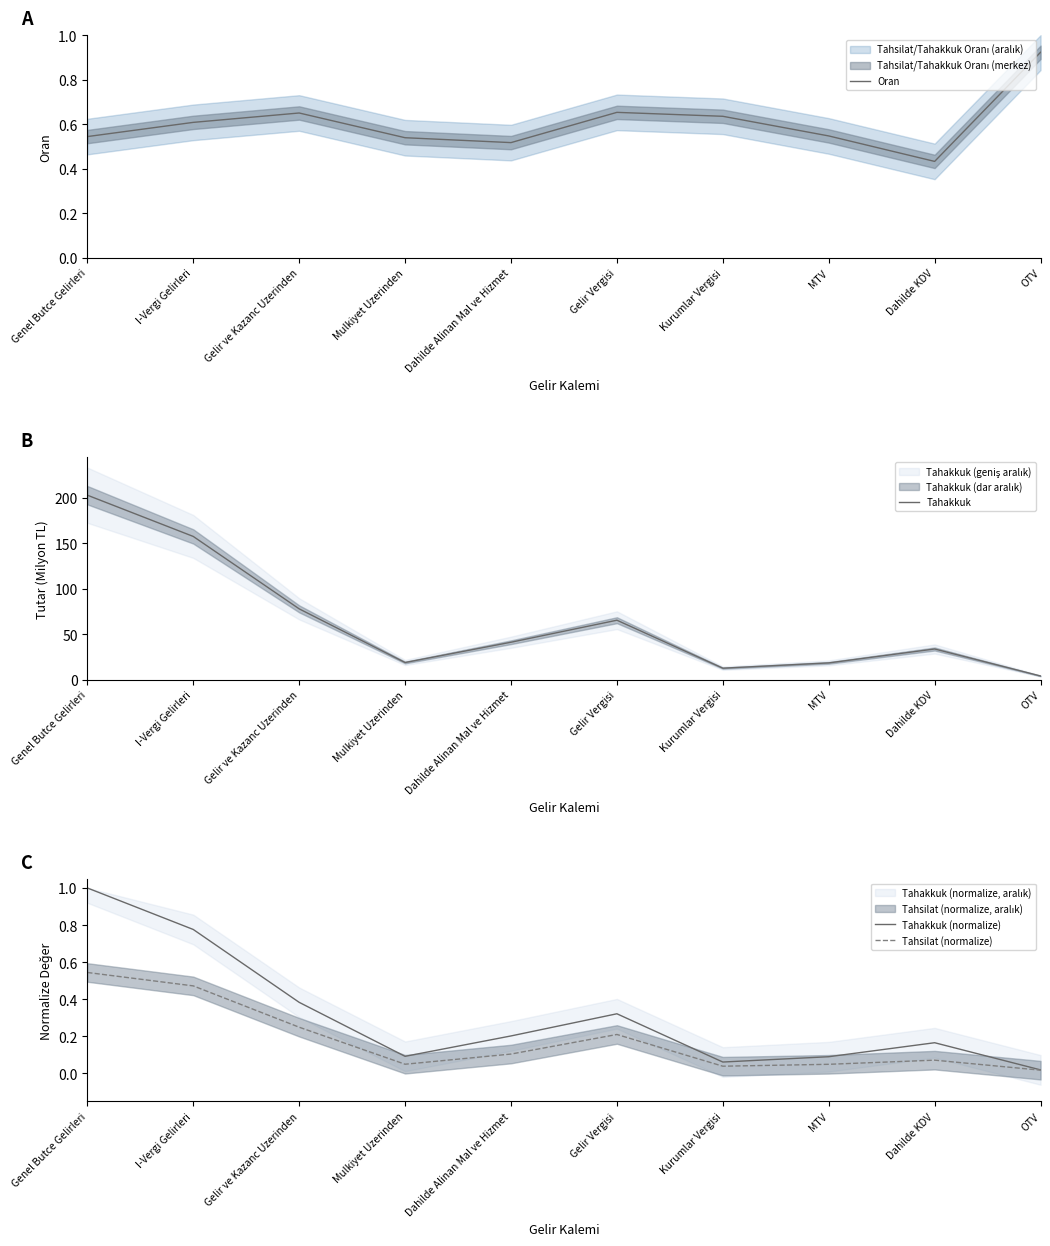

True or false: Tahsilat (normalize) and Oran intersect in this chart.

False